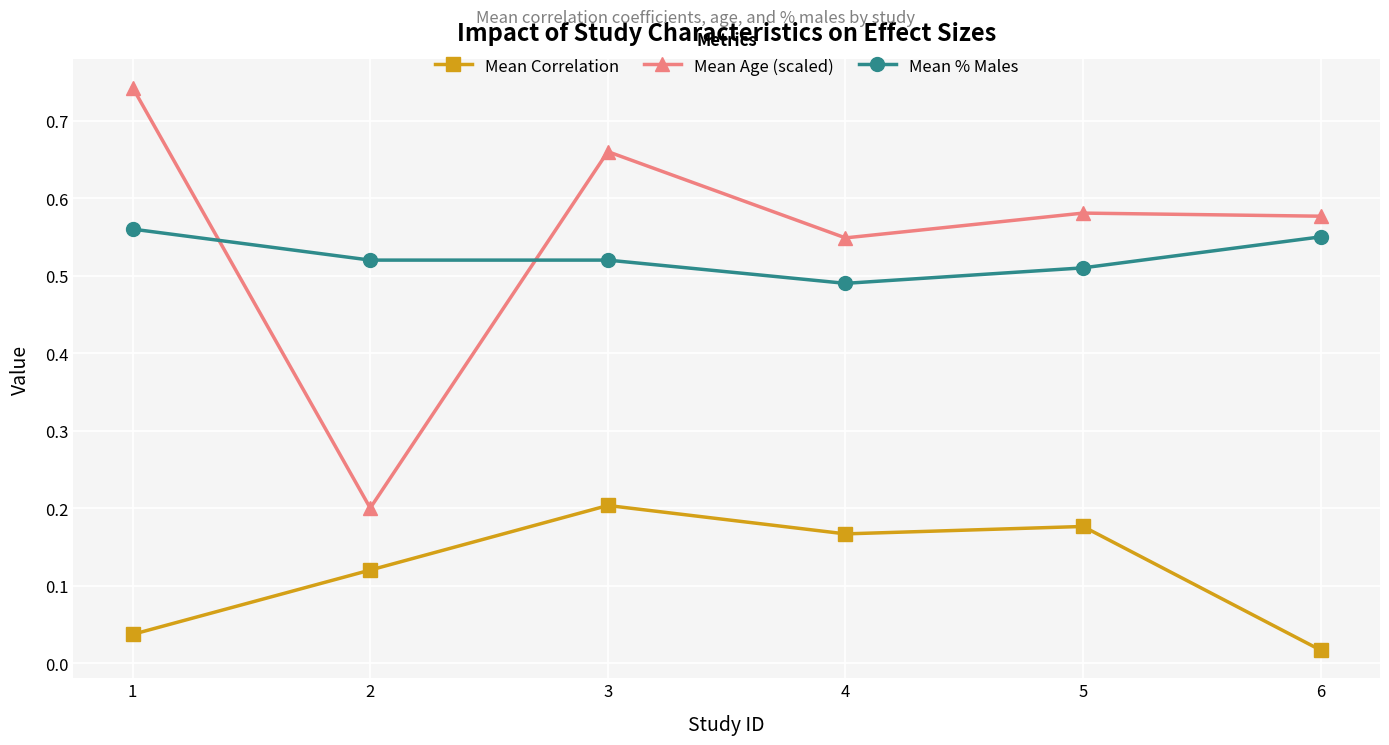

True or false: Mean Correlation and Mean % Males intersect in this chart.

False